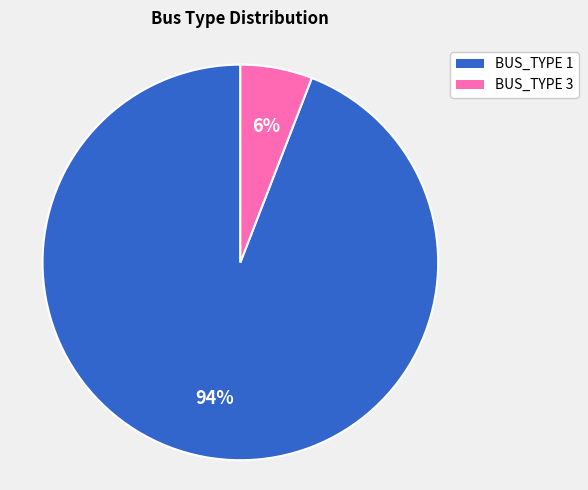

Rank the categories by value from lowest to highest.

BUS_TYPE 3, BUS_TYPE 1